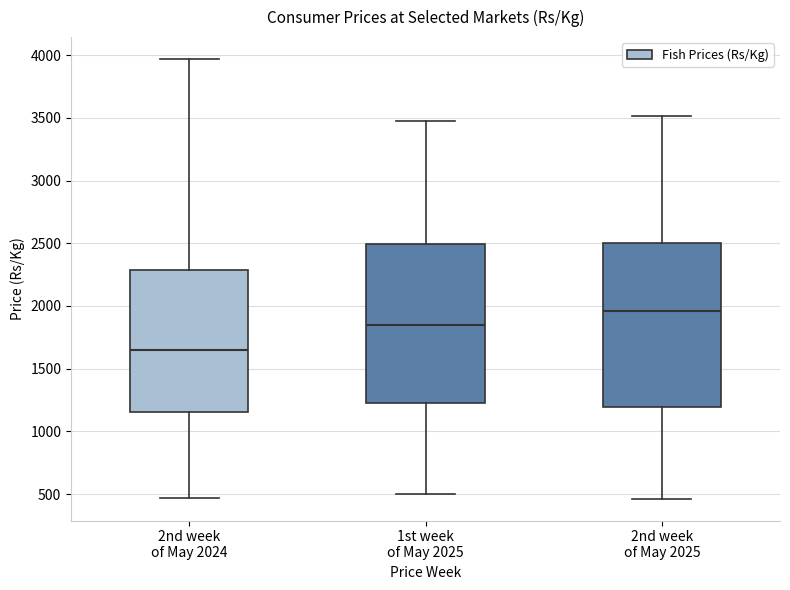

Where is the upper edge of the box for 2nd week of May 2025 on the y-axis? The values are not printed on the chart, so give them approximately, as read against the axis.

2500